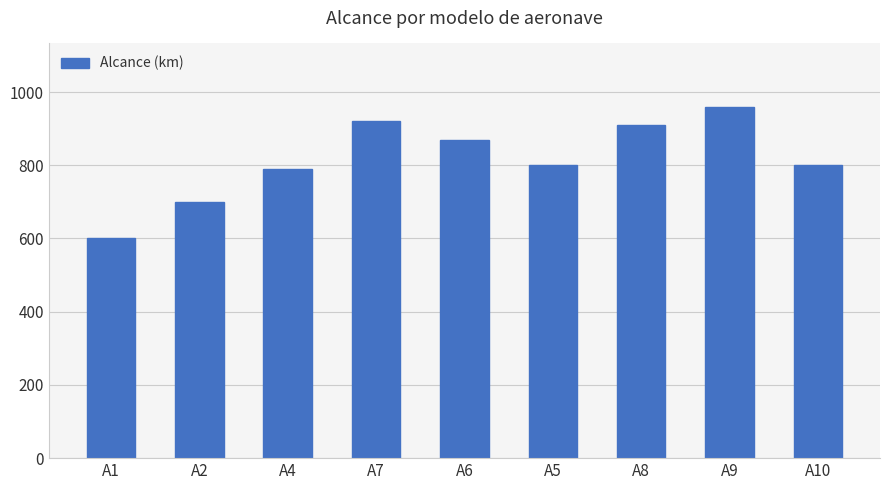

The value at A4 is 1225. True or false?

False